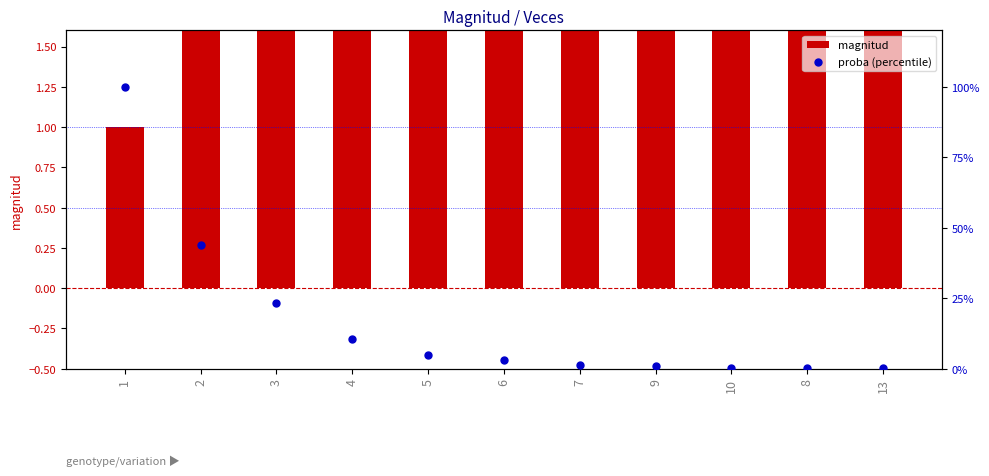

At which category is the sum across all series the highest?

1